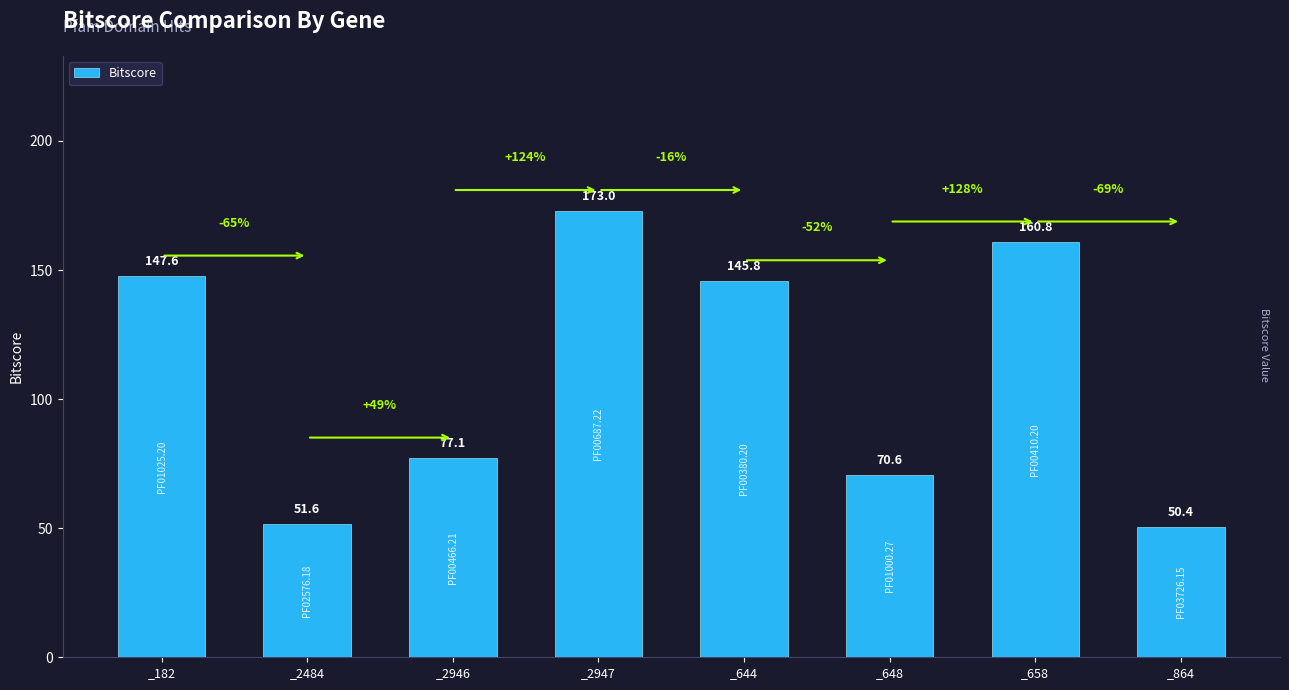

How many bars are there in total?

8